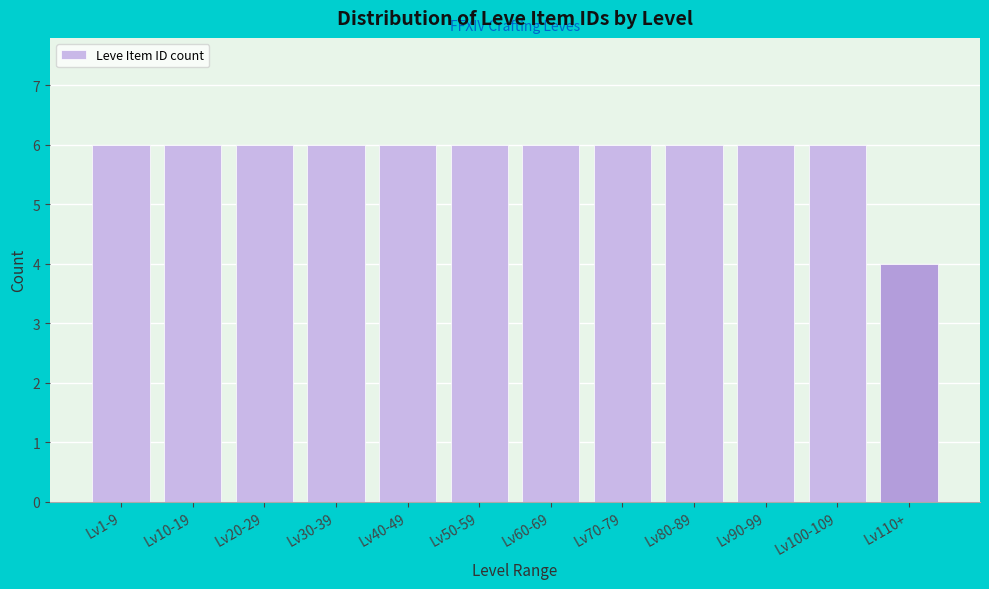

Reading left to right, extract all data points from this chart.

6	6	6	6	6	6	6	6	6	6	6	4